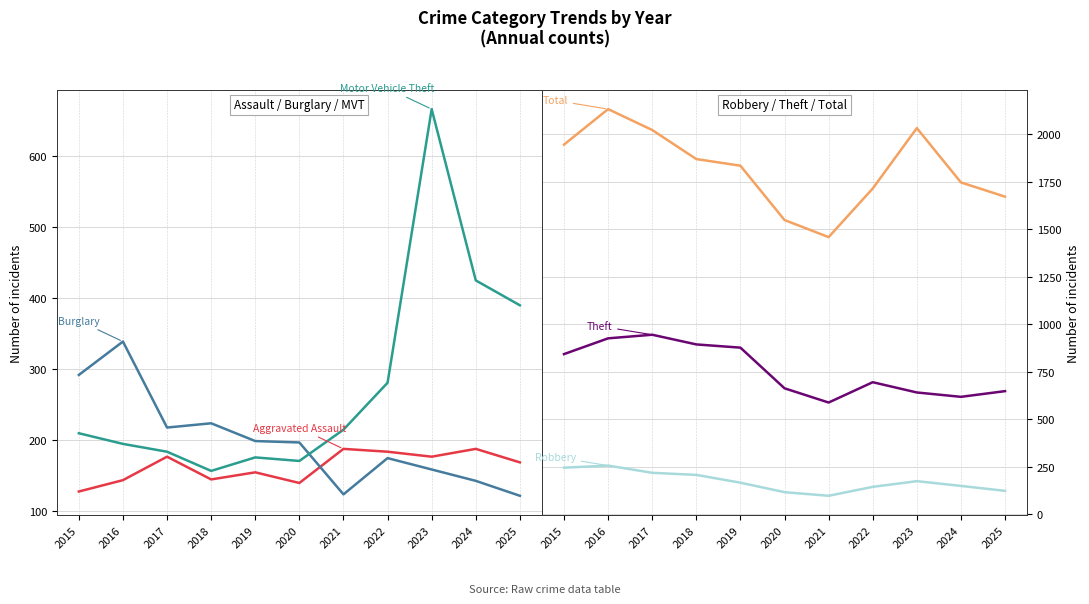

What is the value of the Aggravated Assault point at the 6th from the left?

140